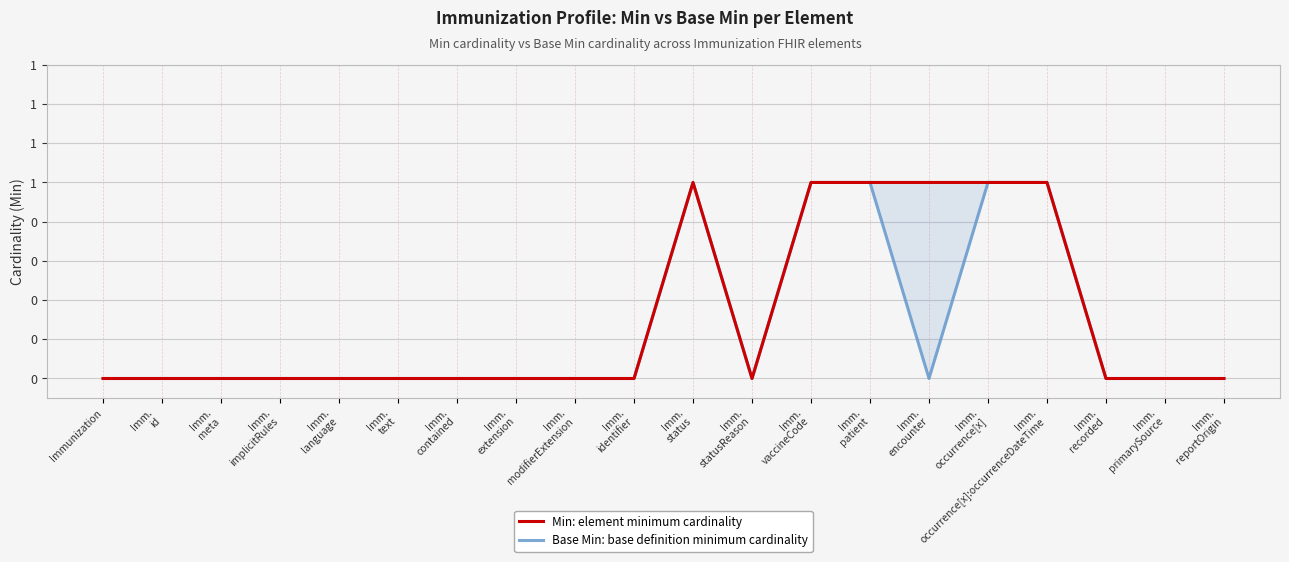

List the series in order of their peak value, highest first.

Min: element minimum cardinality, Base Min: base definition minimum cardinality